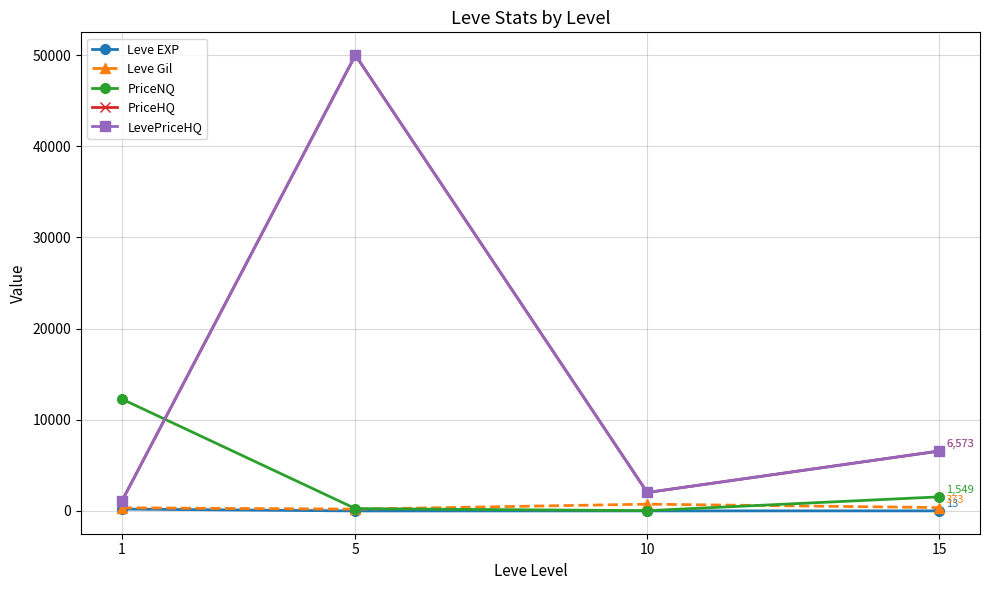

What is the smallest value displayed?

4.8